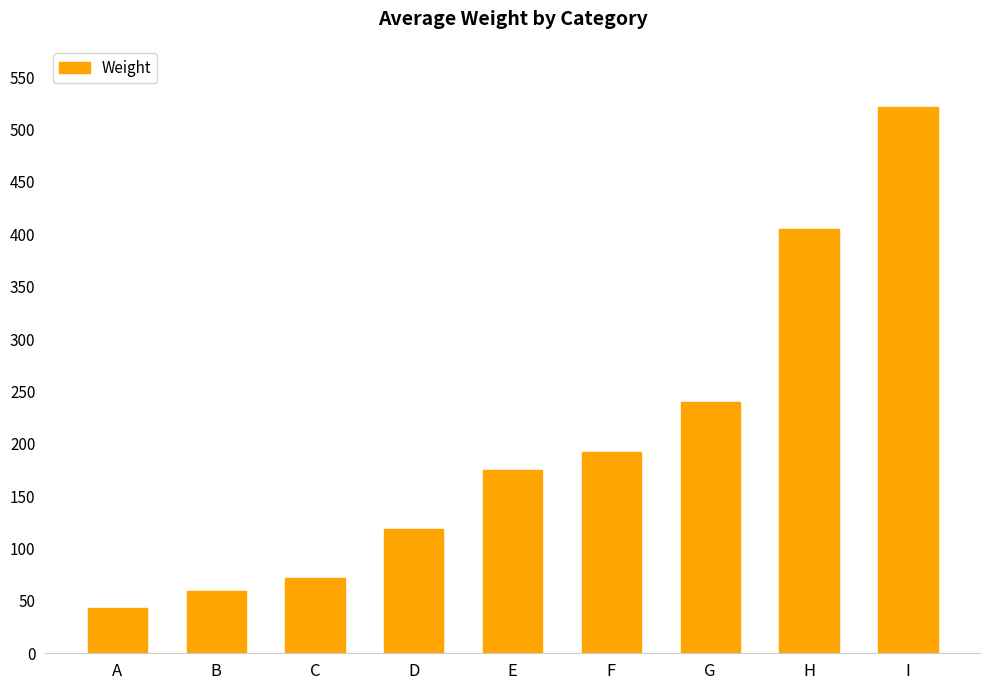

Approximately how many times larger is the value at G compared to C?

3.3